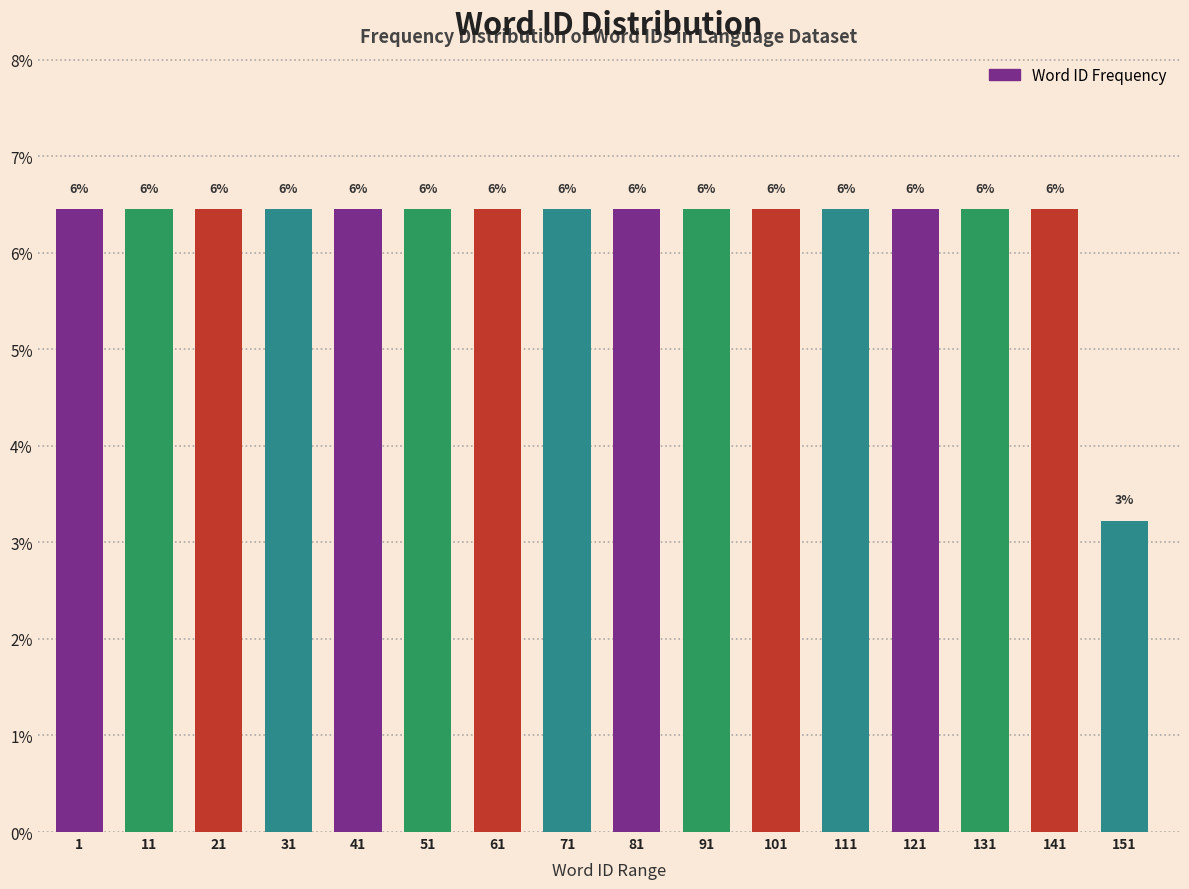

How many bars are there in total?

16